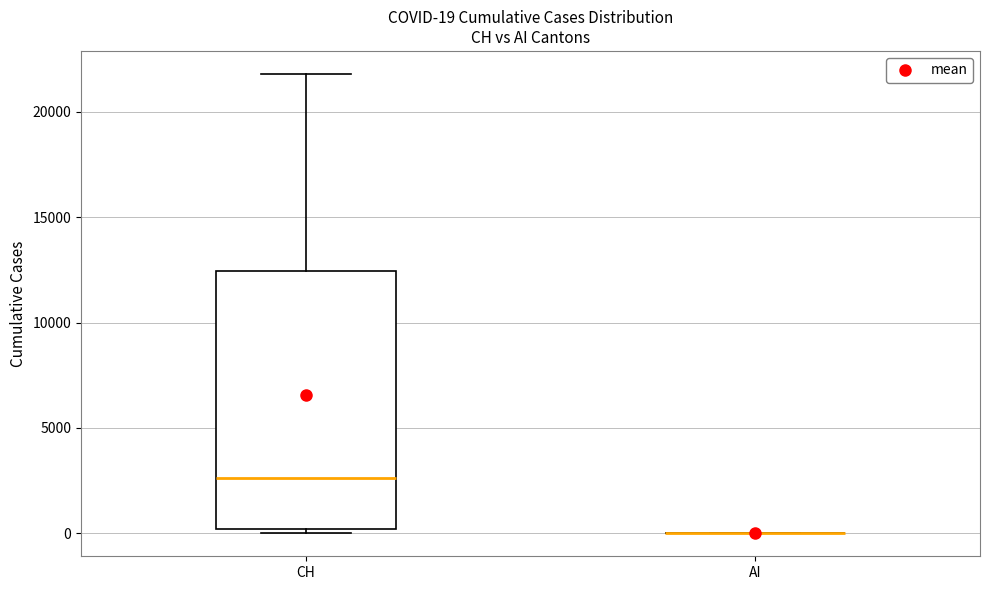

Comparing the boxes themselves (not the whiskers), which one is the tallest?

CH